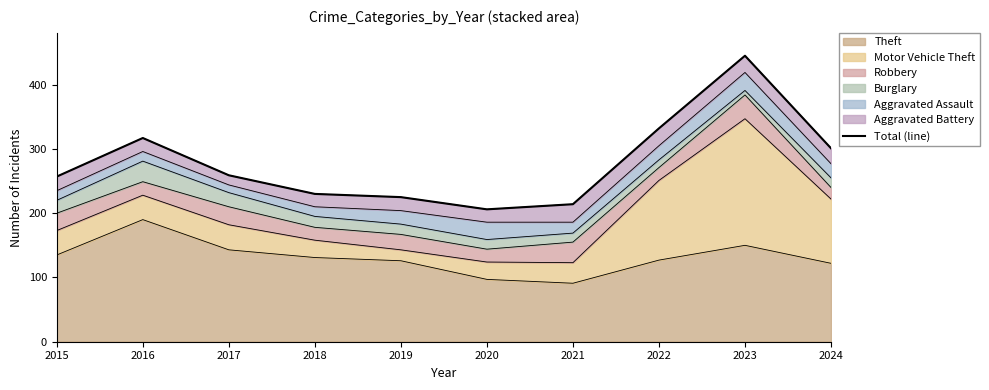

Which category has the lowest value across all series?

2020